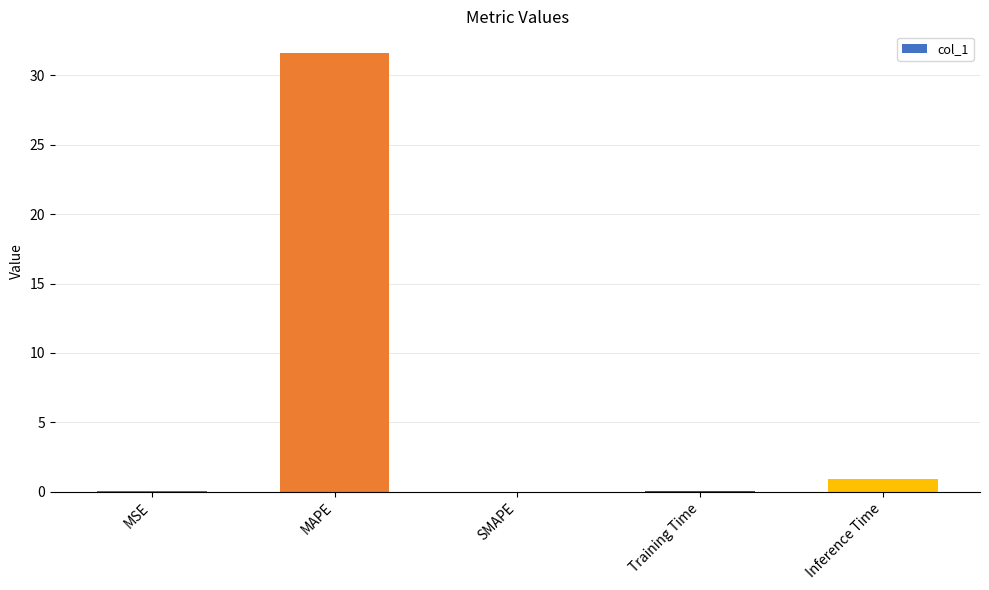

What is the change in value from MAPE to Training Time?

-31.5